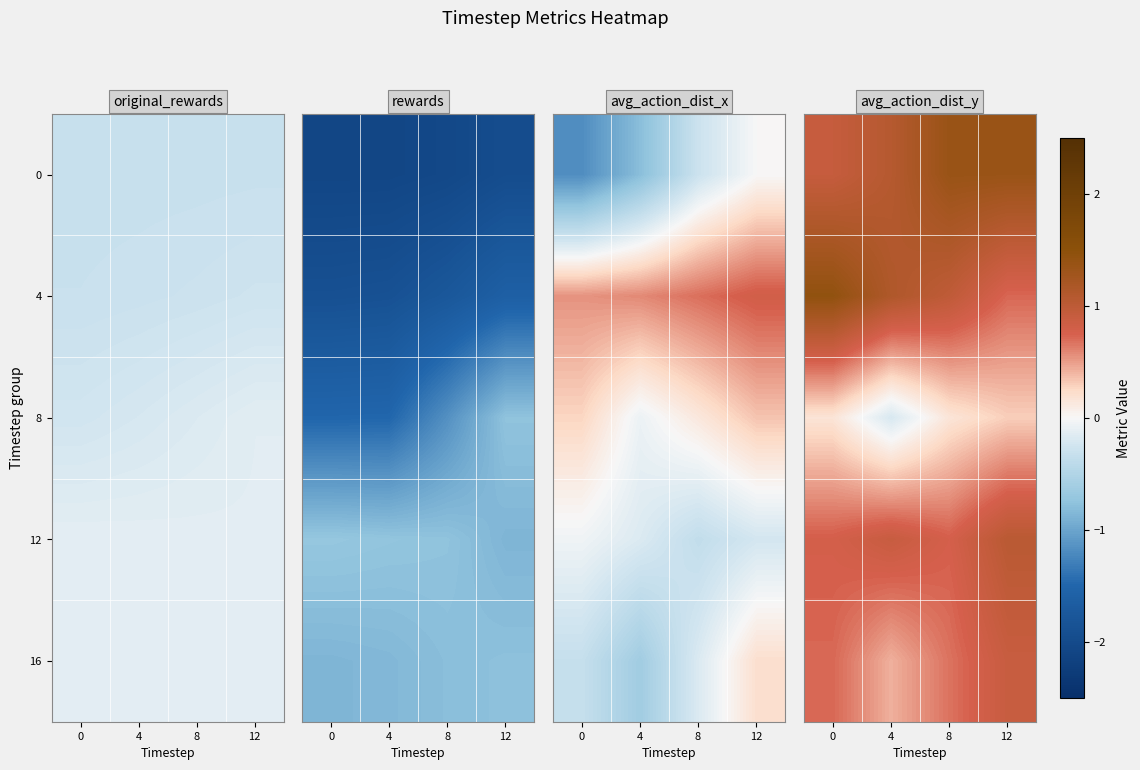

What is the sum of all 16 values?

2.7